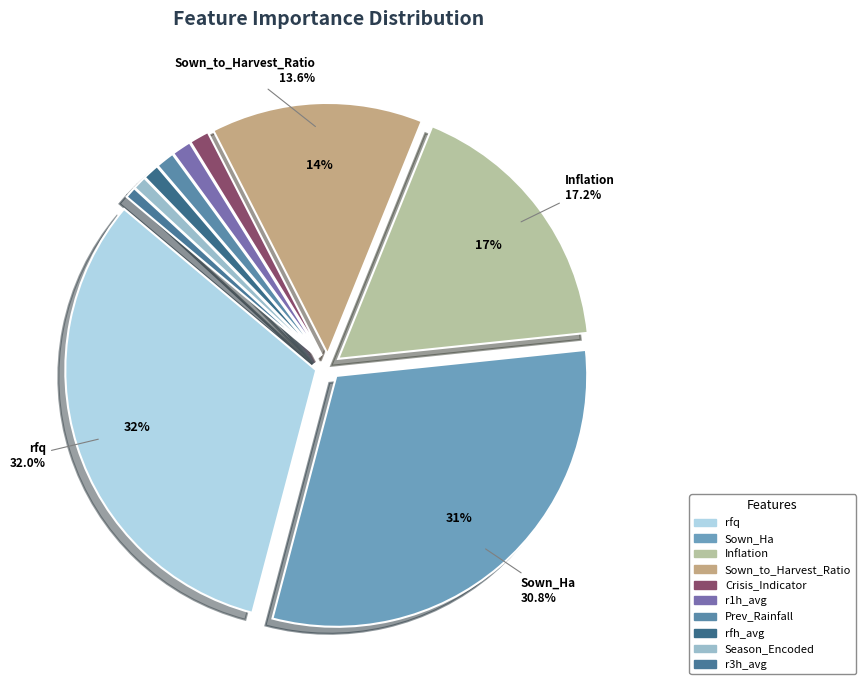

To the nearest percent, what percentage of the pie is Prev_Rainfall?

1%